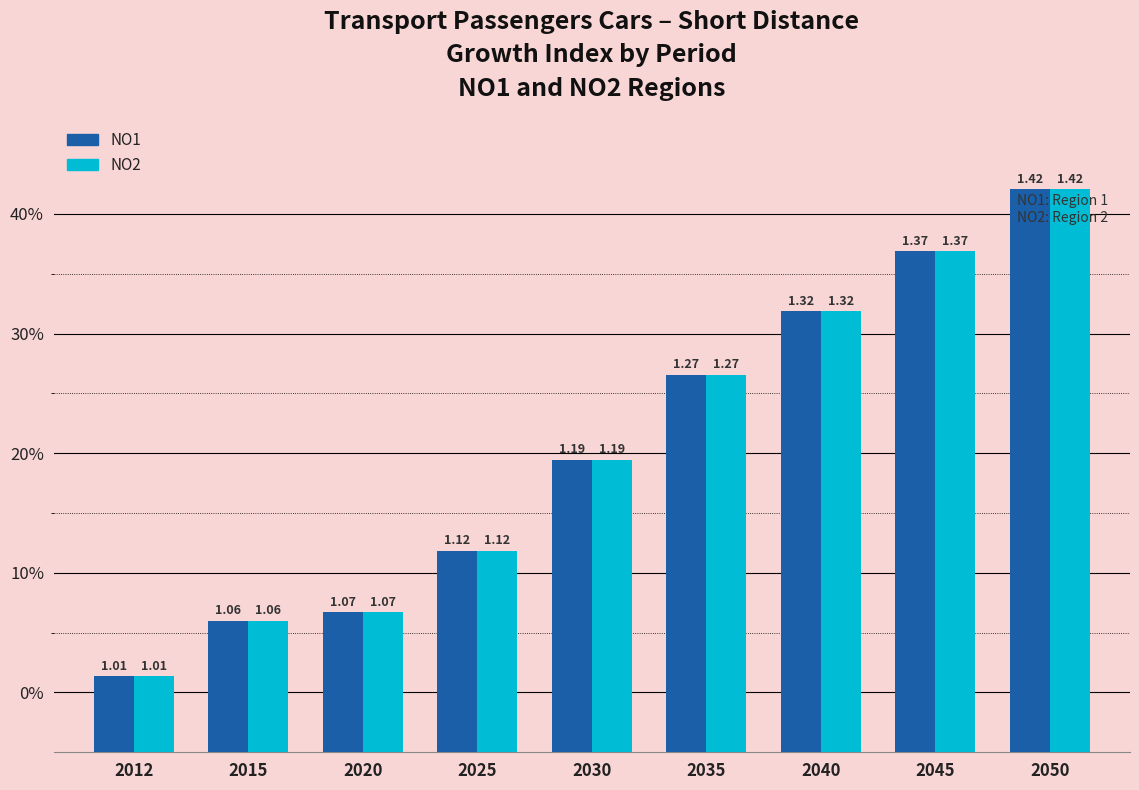

What are all the series names shown in the legend?

NO1, NO2